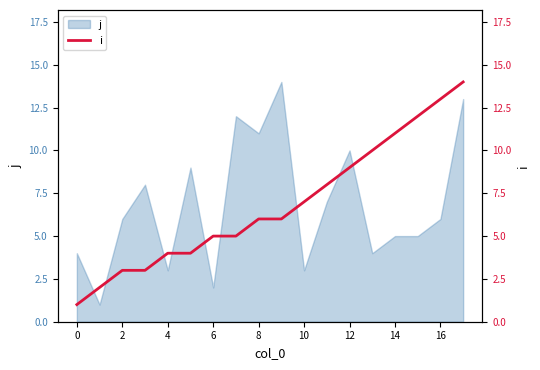

True or false: j has a value of 5 at 4.

False